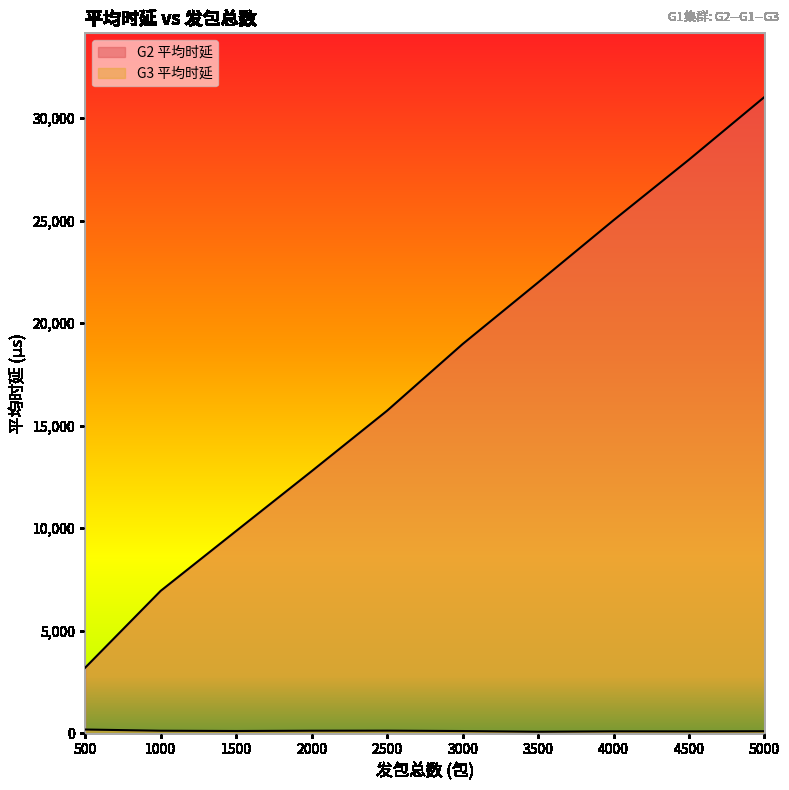

Reading right to left, transcribe all the data shown in this chart.

G2 平均时延: 31039.0	27981.7	25025.1	21988.0	18982.6	15733.1	12780.6	9864.9	6942.8	3196.0
G3 平均时延: 97.3	89.7	92.9	72.8	105.8	125.1	121.6	107.9	121.0	179.6